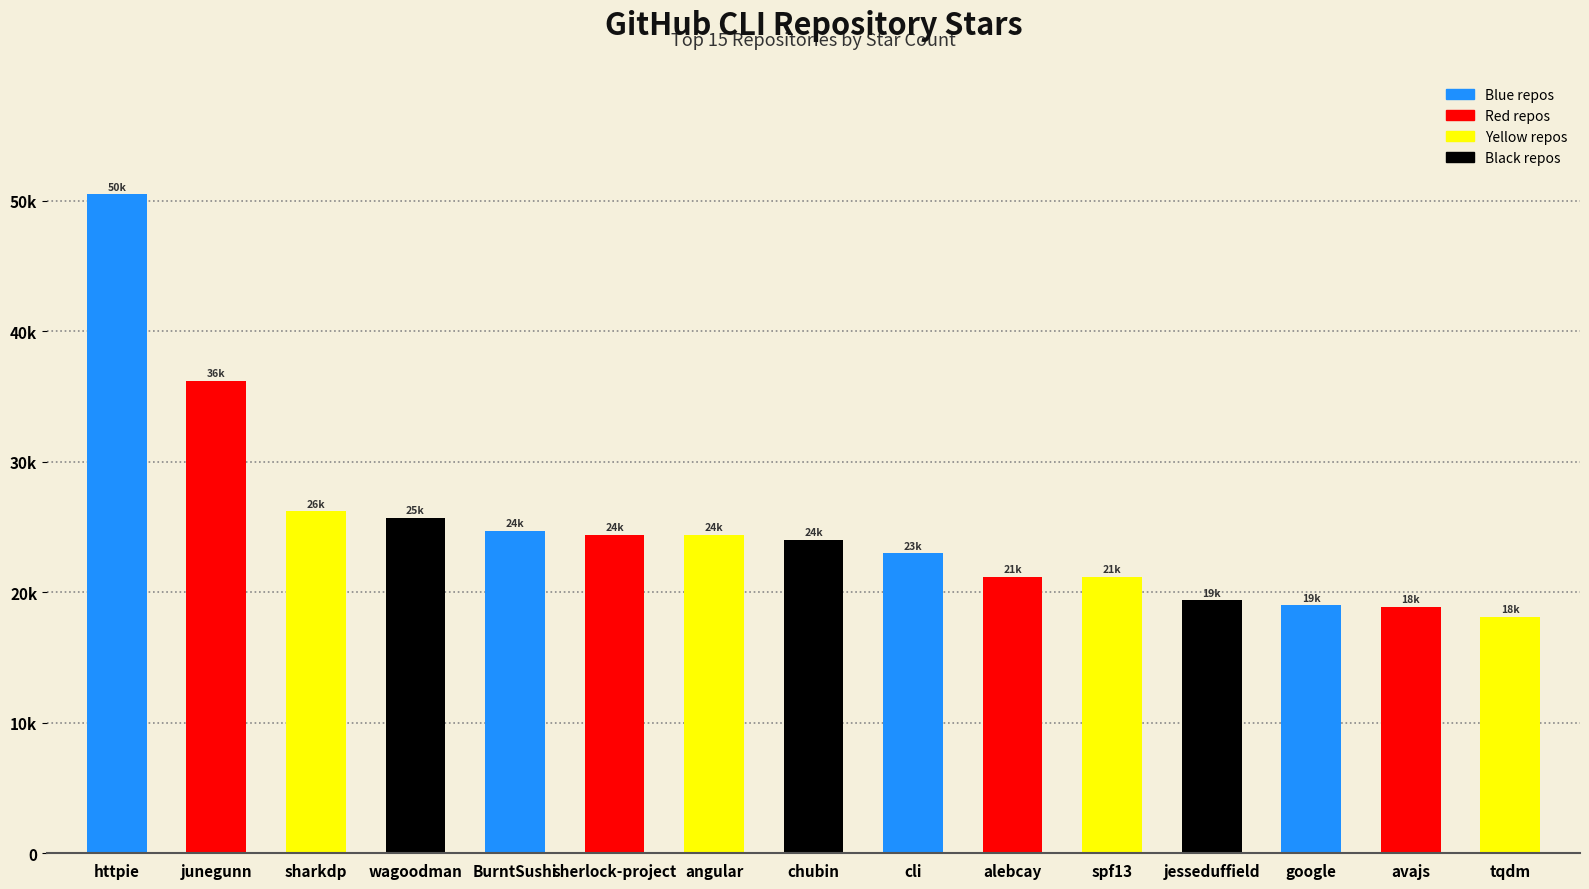

Are the bars horizontal?

No